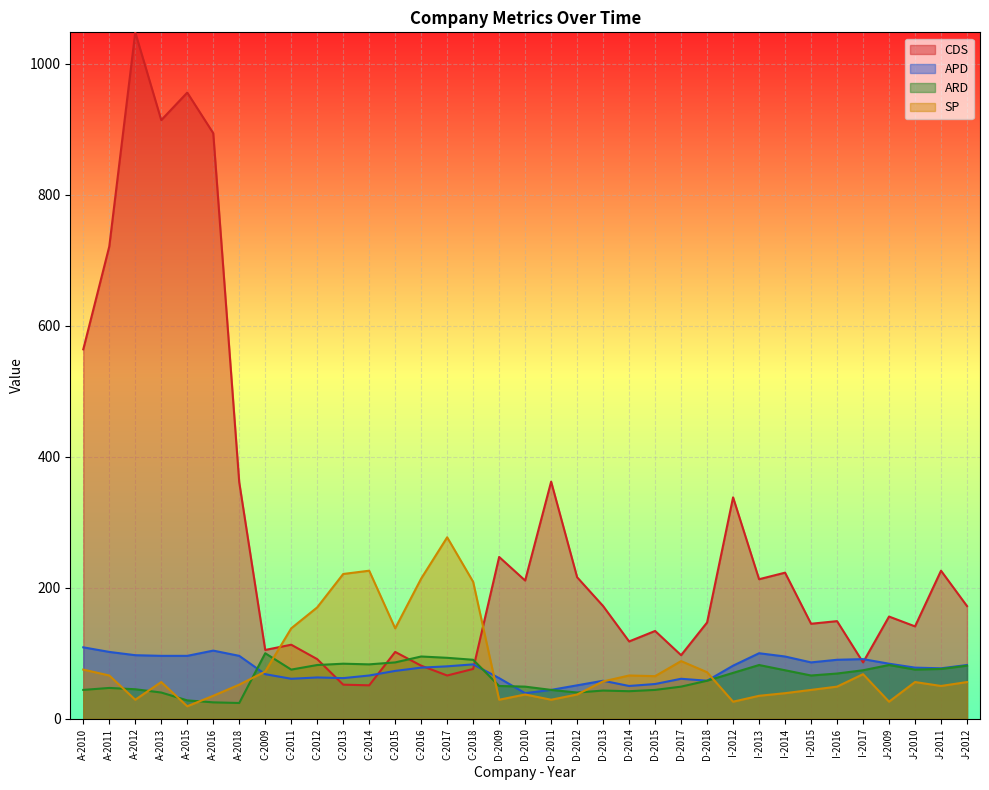

True or false: APD has more than 2 interior local peaks.

True